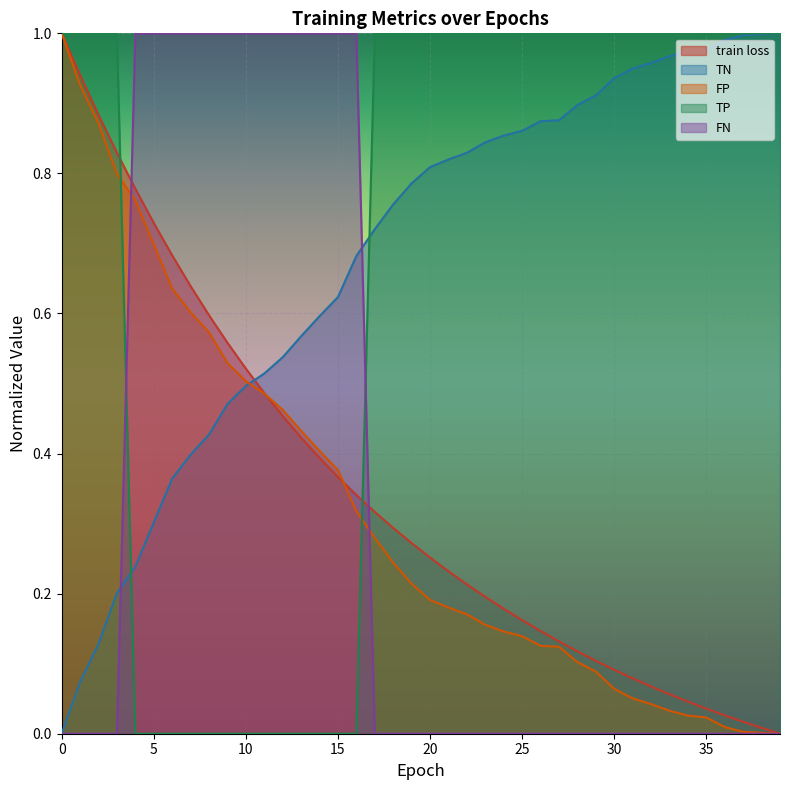

Which series has the largest range (max minus min)?

train loss